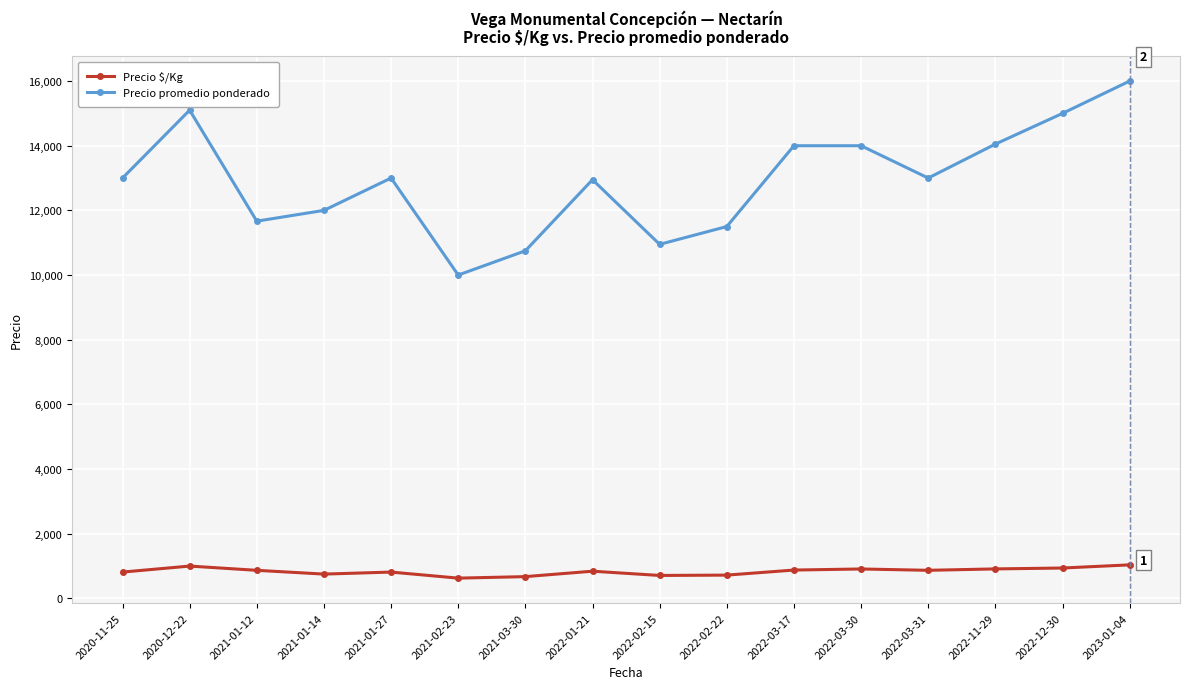

What is the sum of all Precio promedio ponderado values?

206965.7